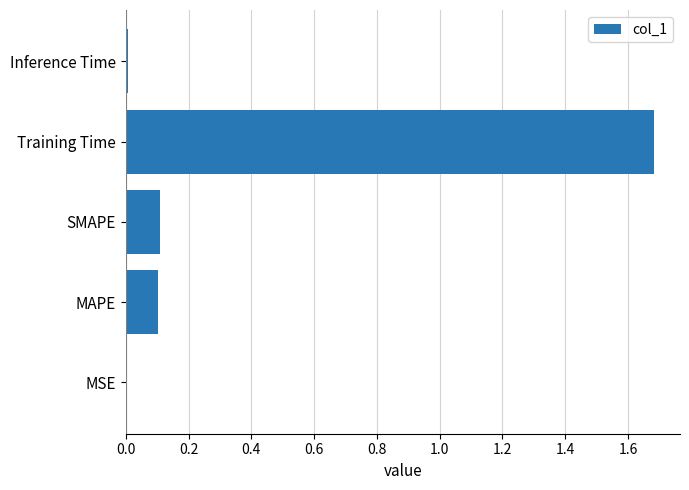

True or false: the data shows 0.1 at SMAPE.

True